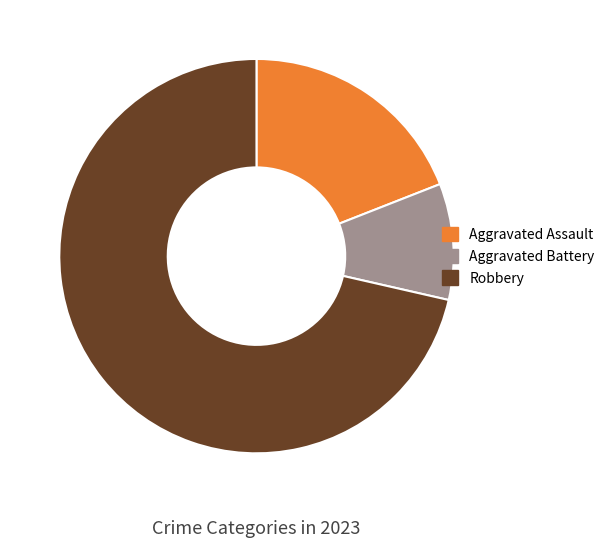

Does any single category account for the majority?

Yes